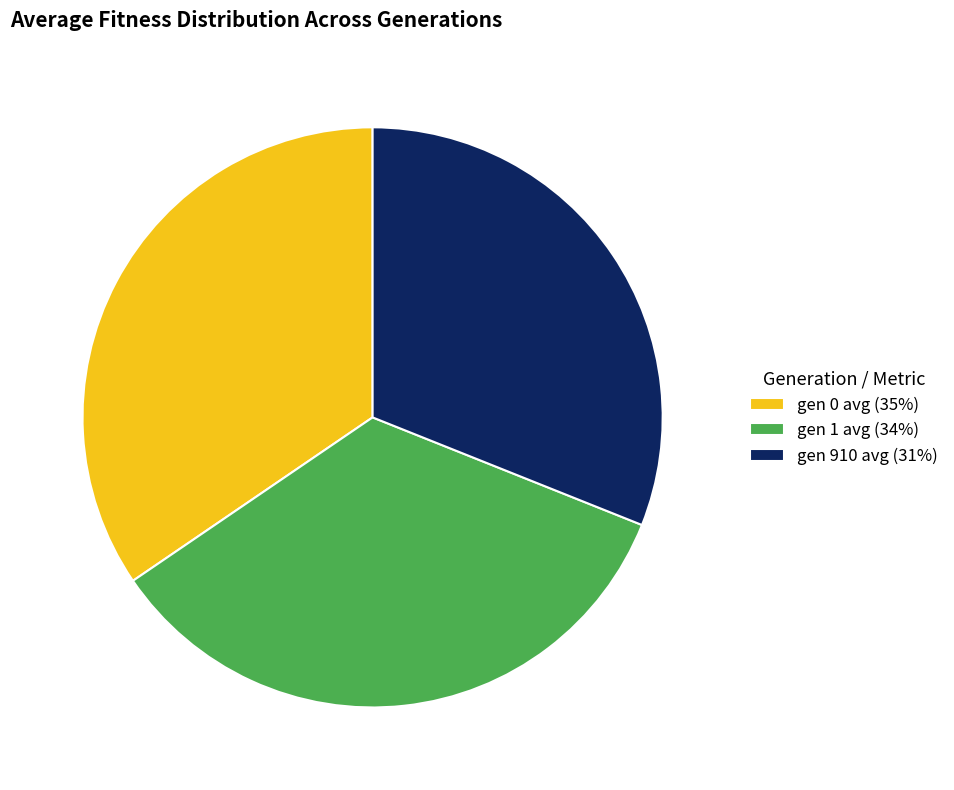

Do gen 910 and gen 0 together represent more than half of the pie?

Yes